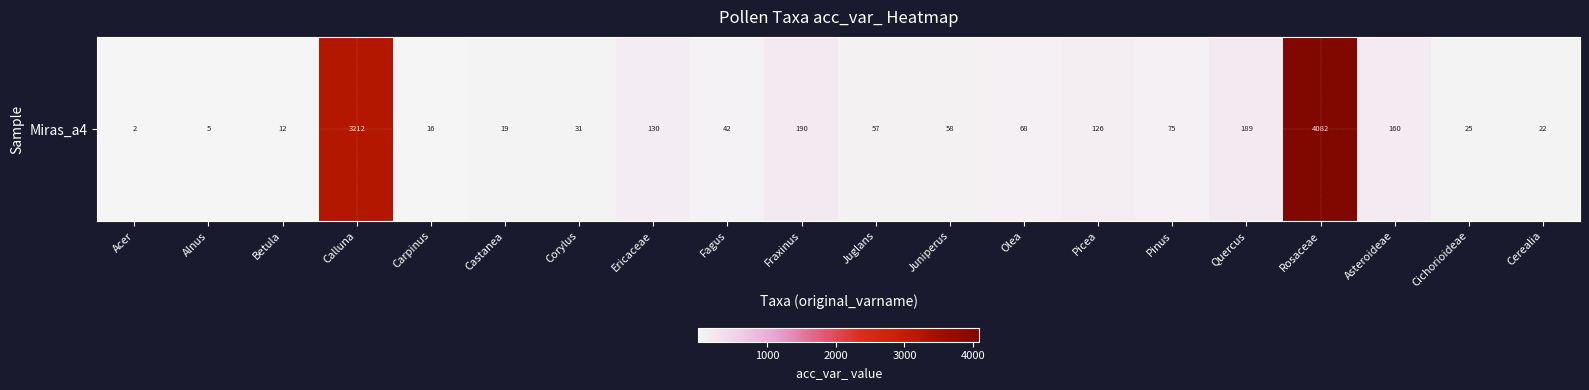

How many values exceed 58?

9